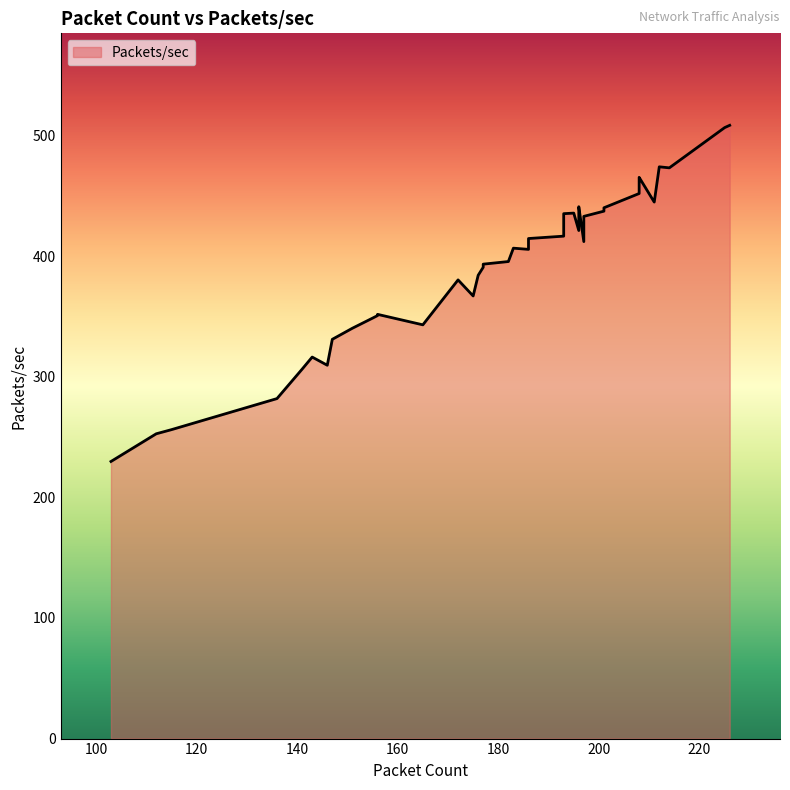

What is the value of the 13th point from the left?

367.0